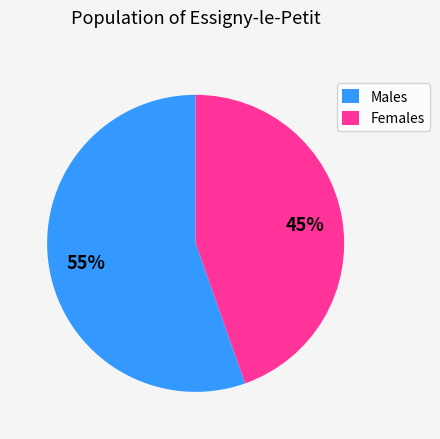

Does any single category account for the majority?

Yes